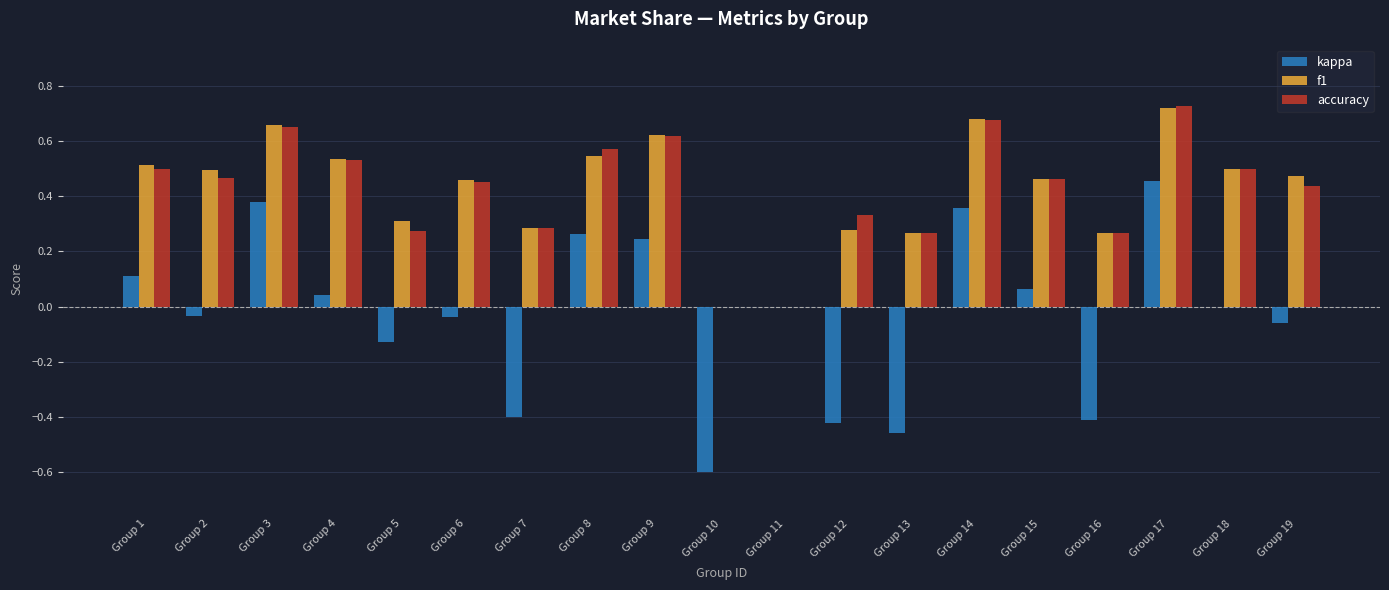

The value of kappa at Group 5 is -0.2. True or false?

False